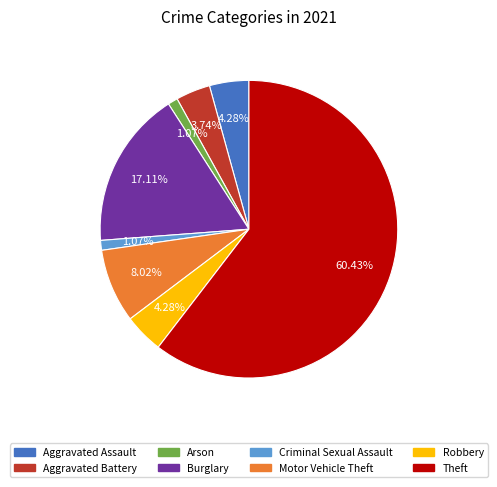

True or false: Burglary accounts for 17% of the total.

True